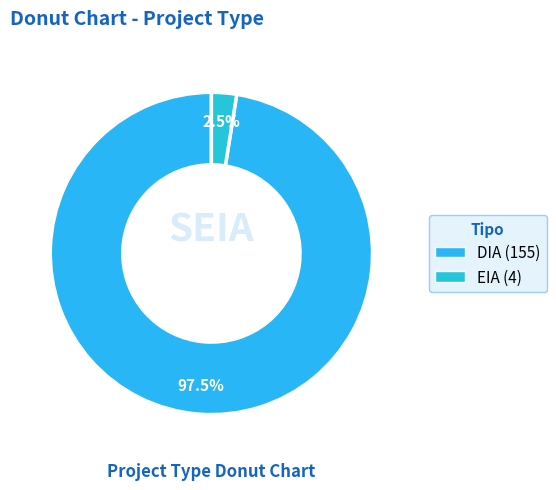

Does EIA represent more than half of the total?

No